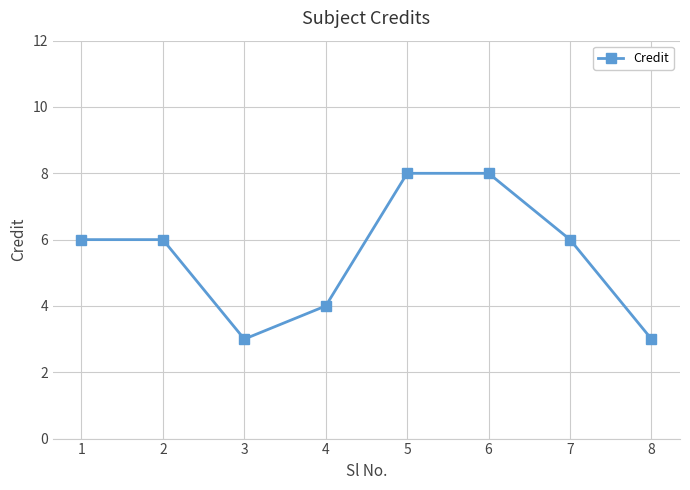

Between 4 and 6, which is larger?

6